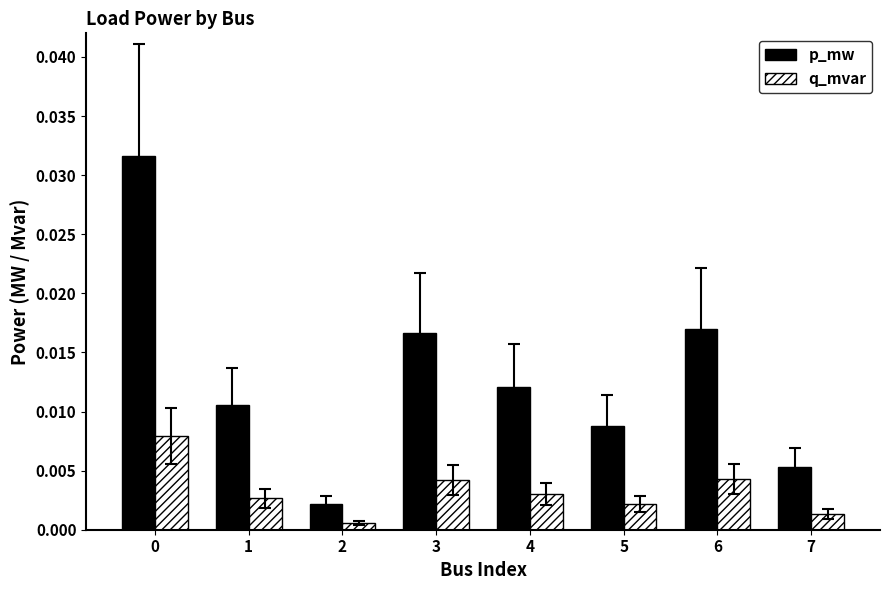

Which series has the widest spread of values?

p_mw